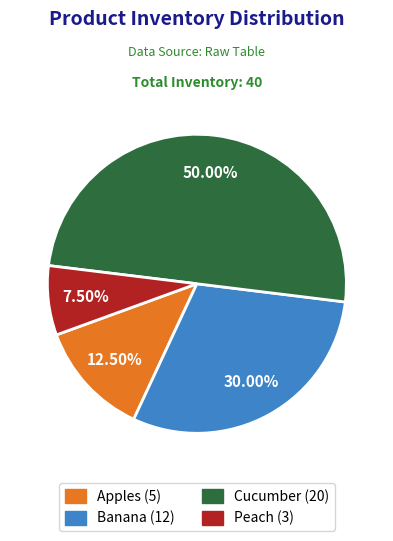

True or false: Cucumber accounts for 63% of the total.

False